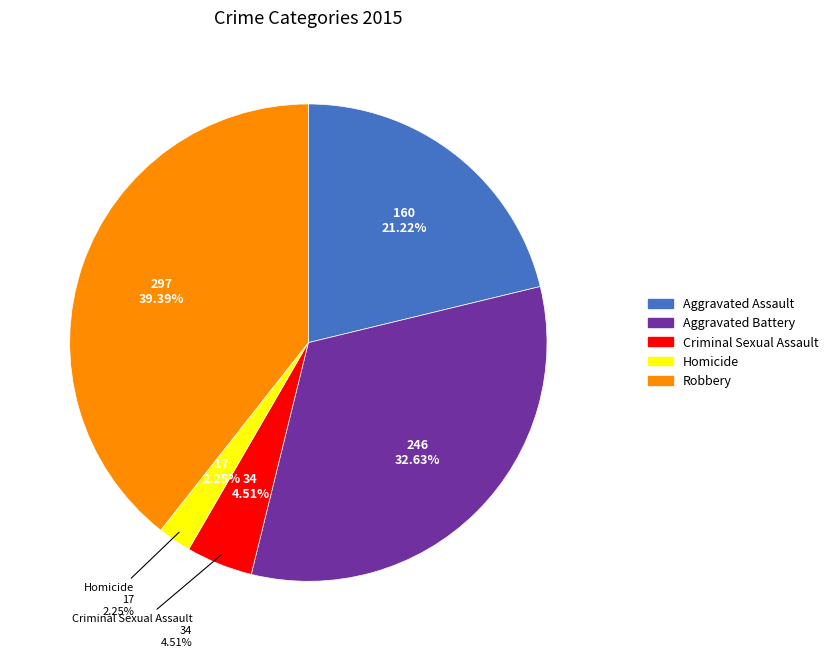

What is the ratio of the value at Homicide to the value at Aggravated Battery?

0.1